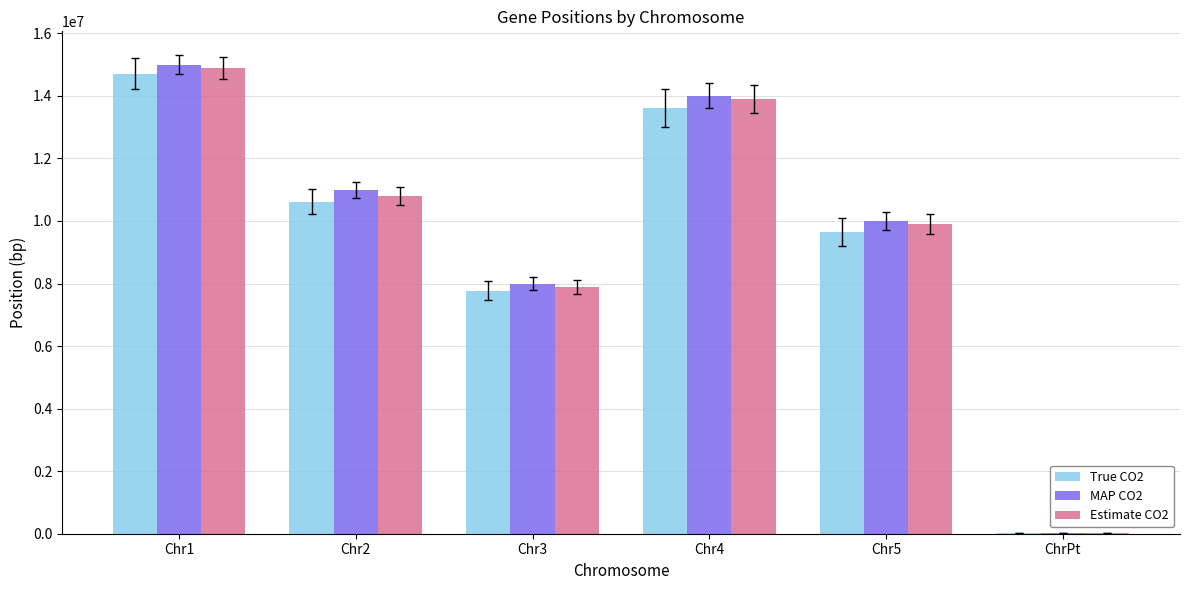

True or false: MAP CO2 has a value of 10000000 at Chr5.

True